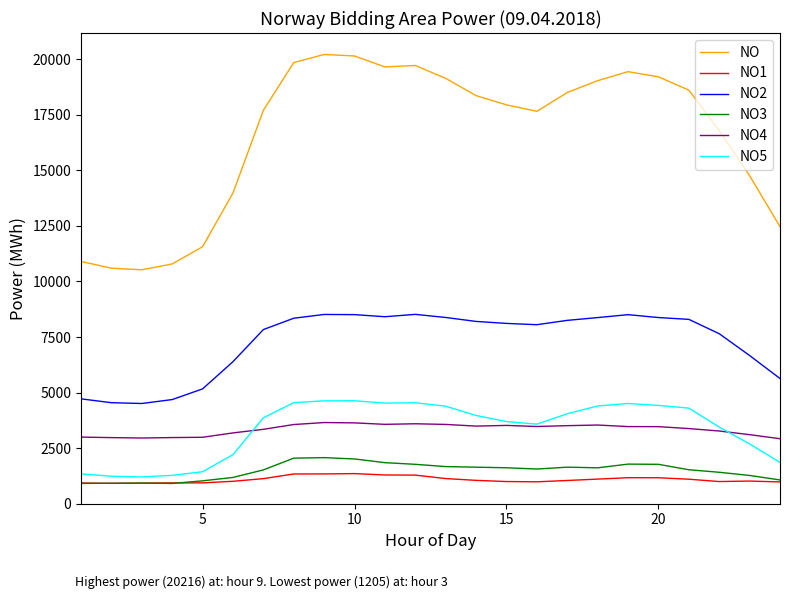

What is the highest value of the NO3 series?

2074